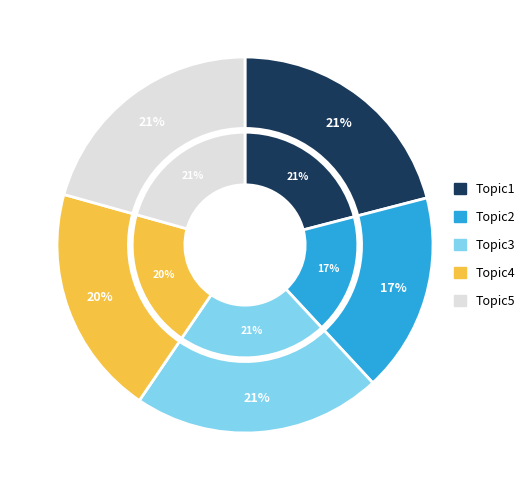

The Topic1 slice represents 21% of the pie. True or false?

True